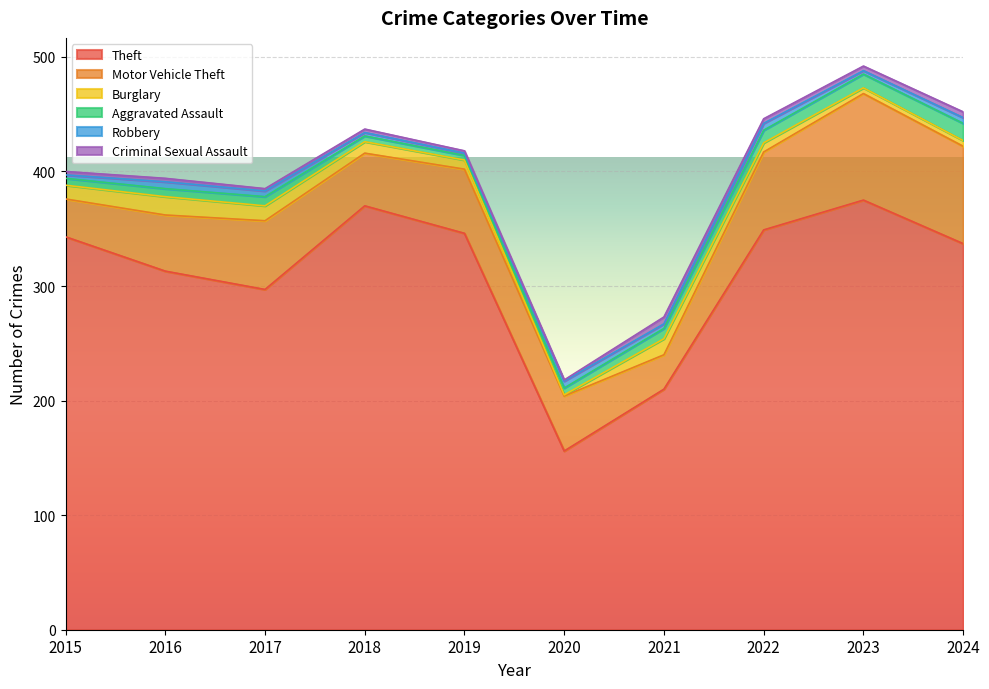

Rank the series at 2023 from highest to lowest value.

Theft, Motor Vehicle Theft, Aggravated Assault, Burglary, Criminal Sexual Assault, Robbery